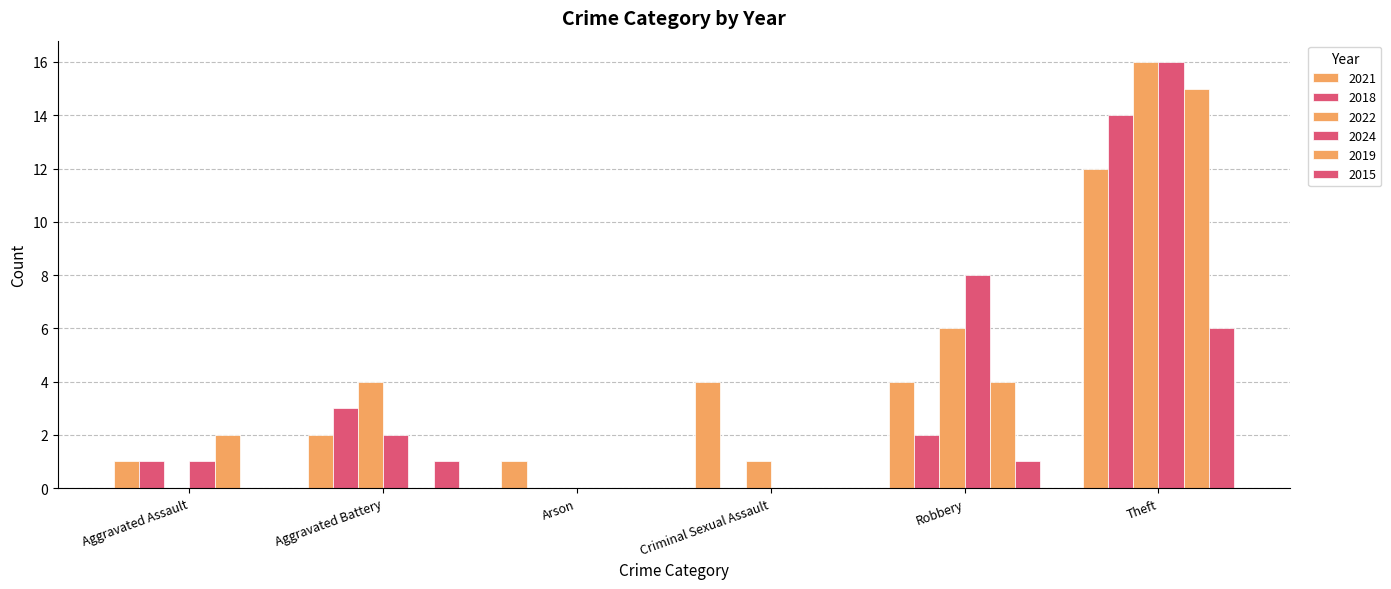

At how many categories does at least one series exceed 12?

1